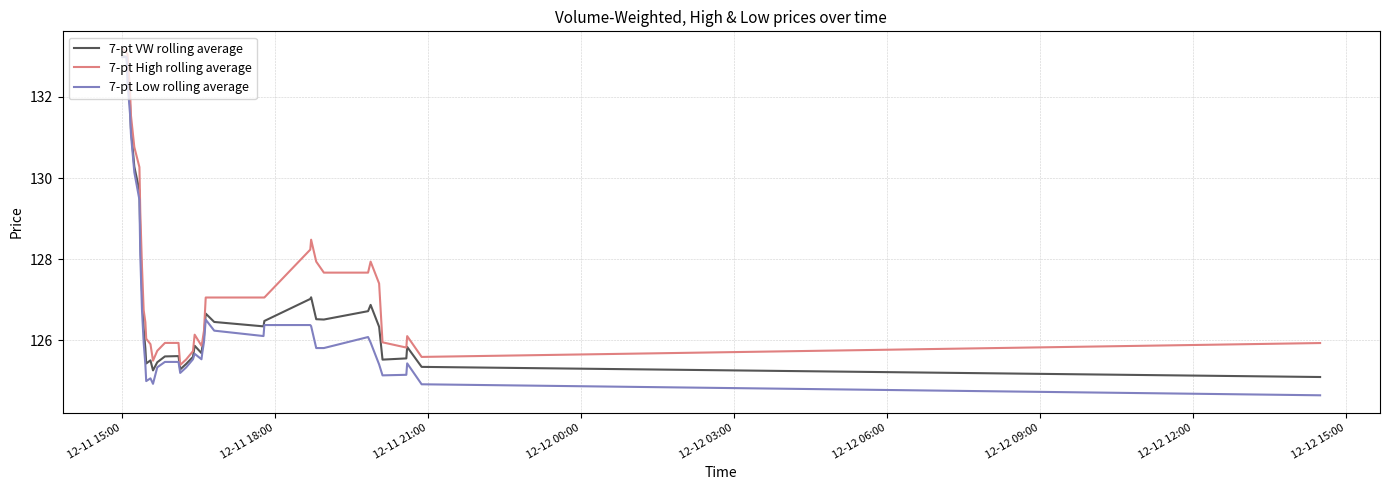

True or false: 7-pt Low rolling average and 7-pt High rolling average cross at least once.

False